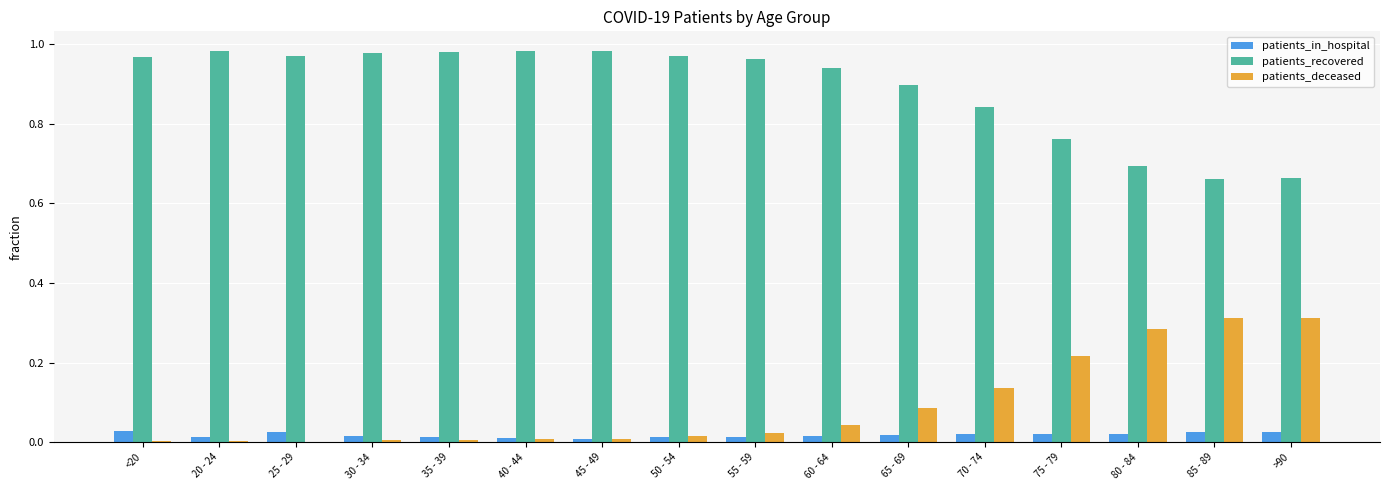

True or false: patients_recovered has a value of 1.3 at 35 - 39.

False